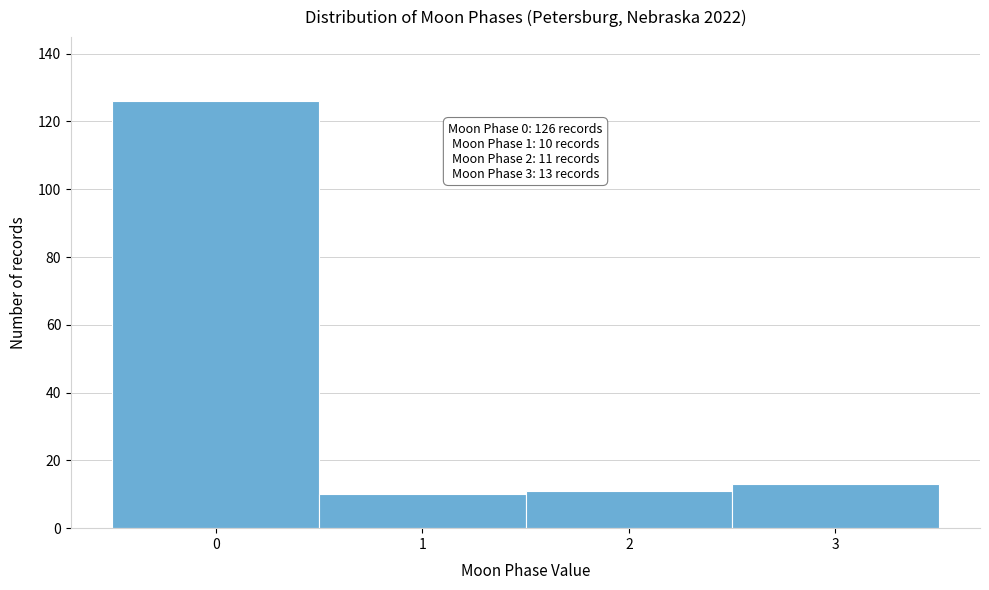

Which range on the x-axis has the tallest bar?

-0.5 to 0.5